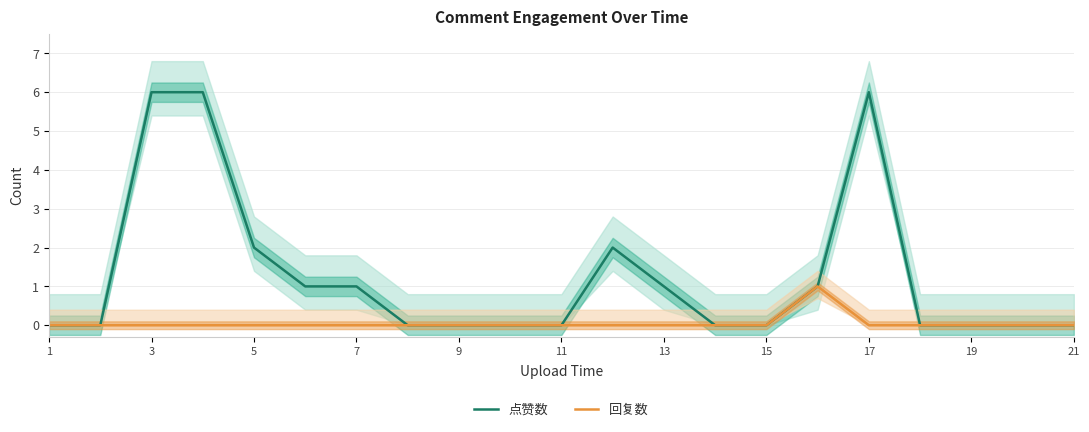

The value of 点赞数 at 17 is 6. True or false?

True